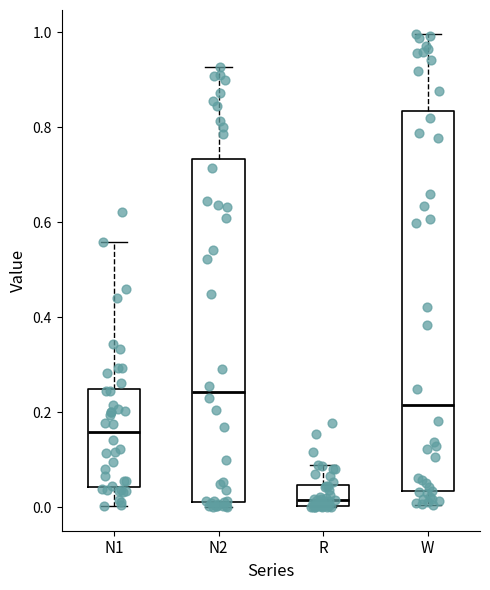

Where is the lower edge of the box for W on the y-axis? The values are not printed on the chart, so give them approximately, as read against the axis.

0.04